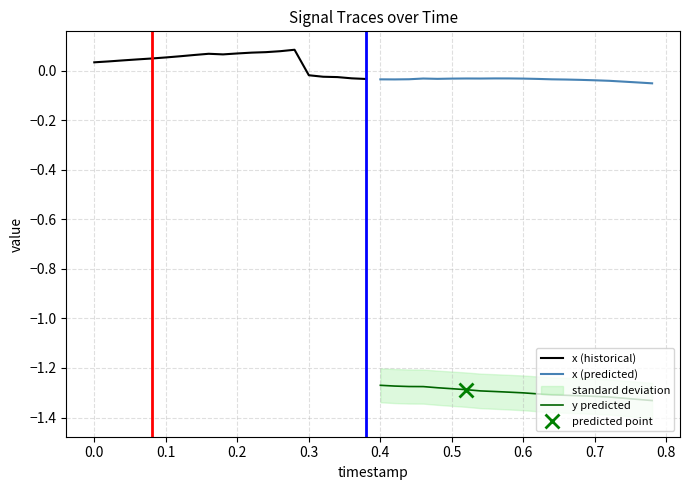

Does the chart display data point markers on the line(s)?

No